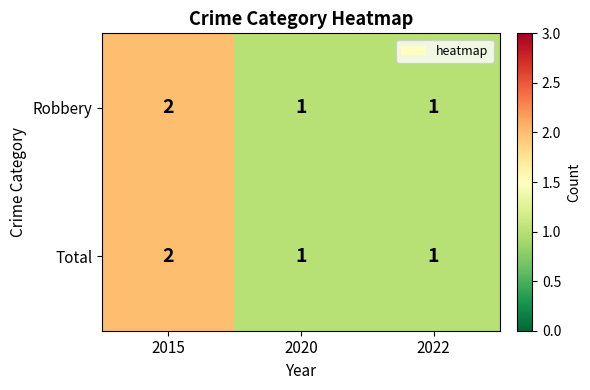

Which label corresponds to the largest value in the chart?

2015